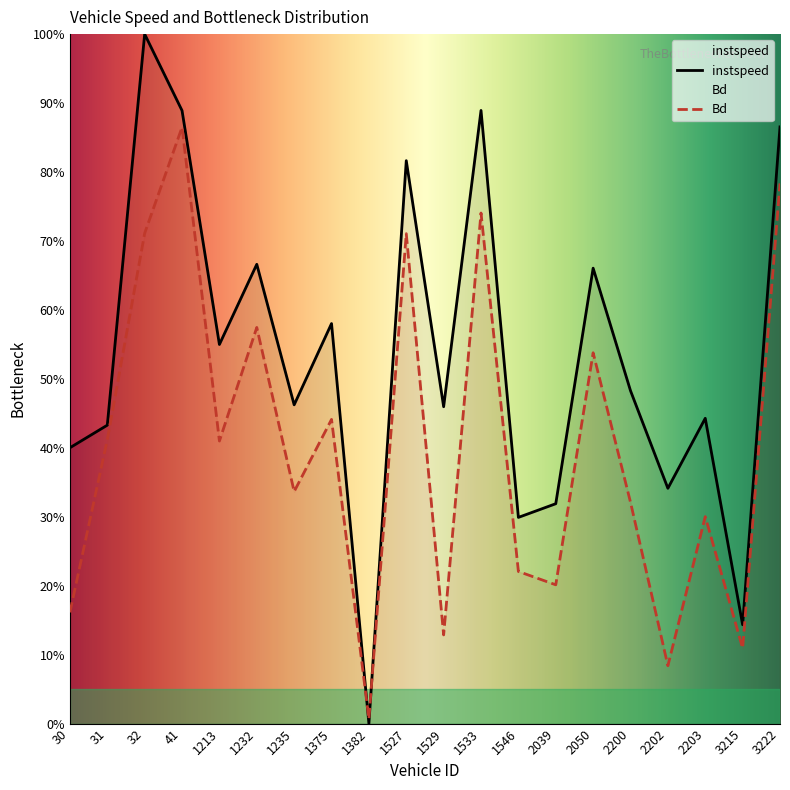

List the series in order of their overall mean, lowest first.

Bd, instspeed